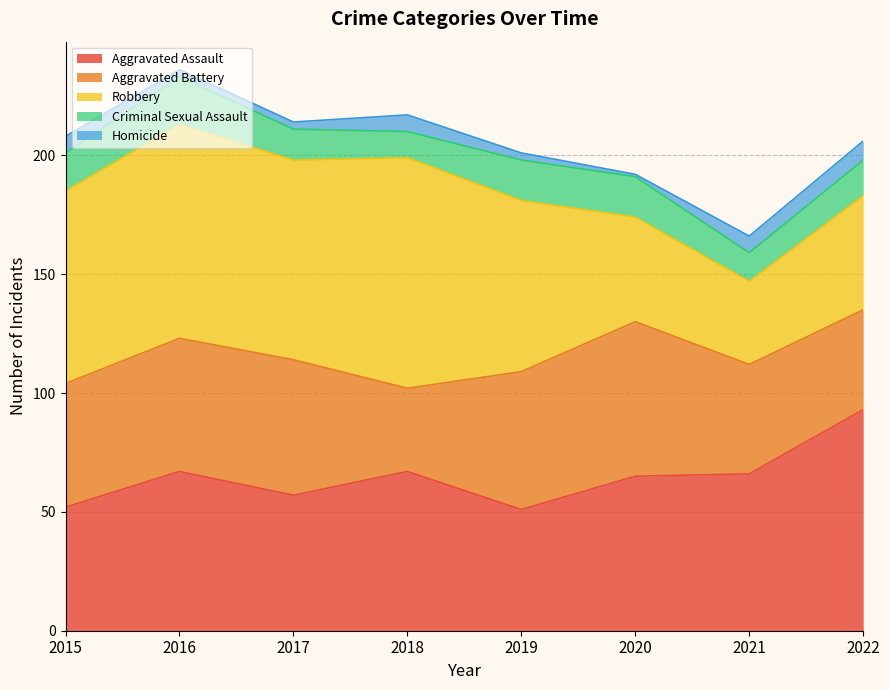

What is the value of the Aggravated Assault point at the 7th from the left?

66